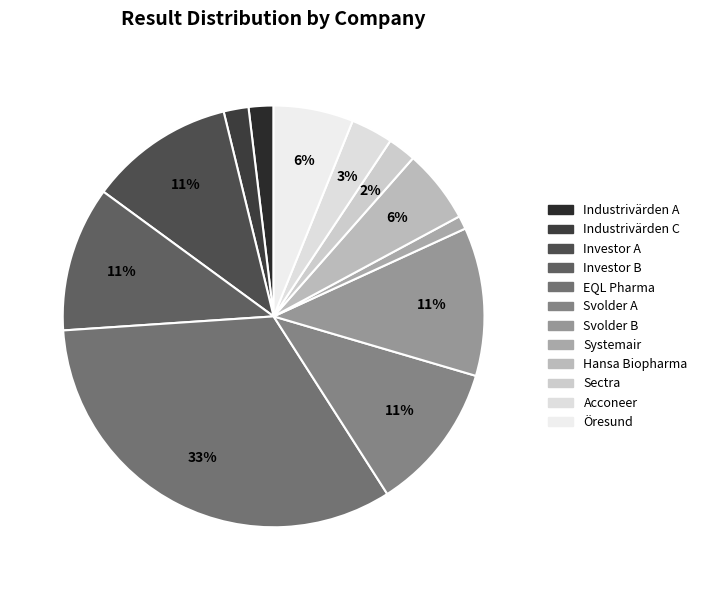

Rank the categories by value from highest to lowest.

EQL Pharma, Svolder A, Svolder B, Investor A, Investor B, Öresund, Hansa Biopharma, Acconeer, Sectra, Industrivärden A, Industrivärden C, Systemair